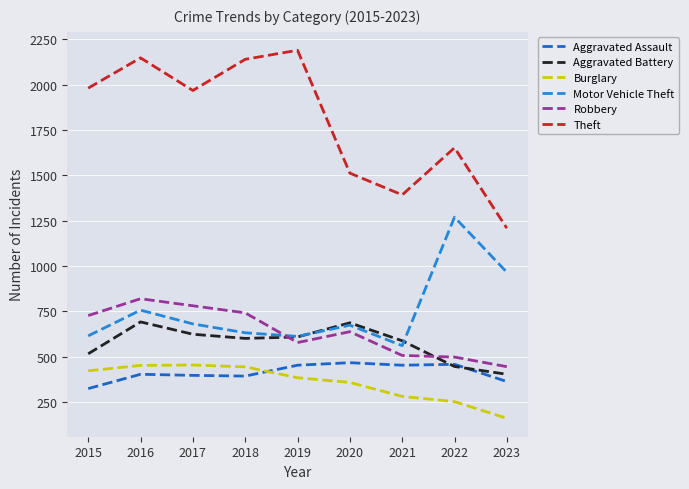

At which label does Motor Vehicle Theft first exceed 673?

2016